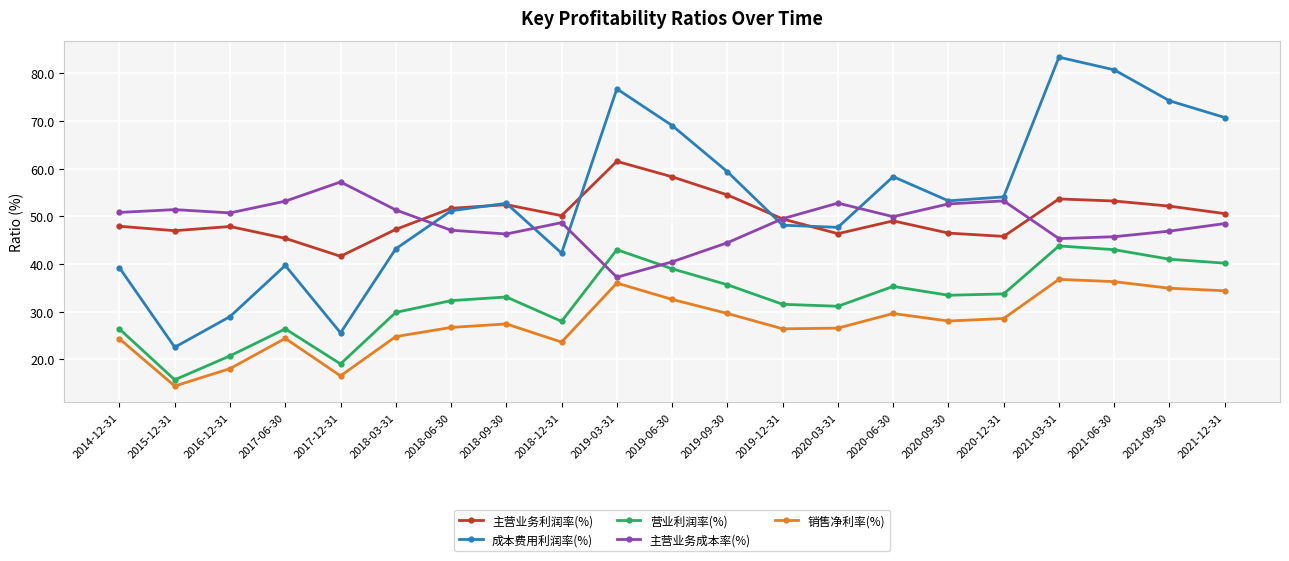

What is the value of the 营业利润率(%) point at the 11th from the left?

39.0